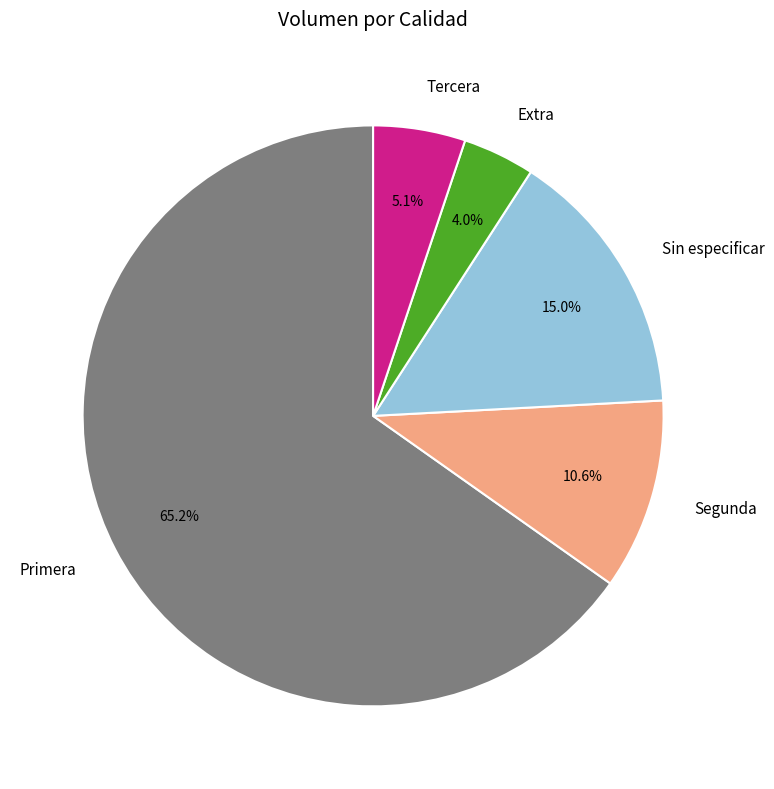

Which slice is the smallest?

Extra